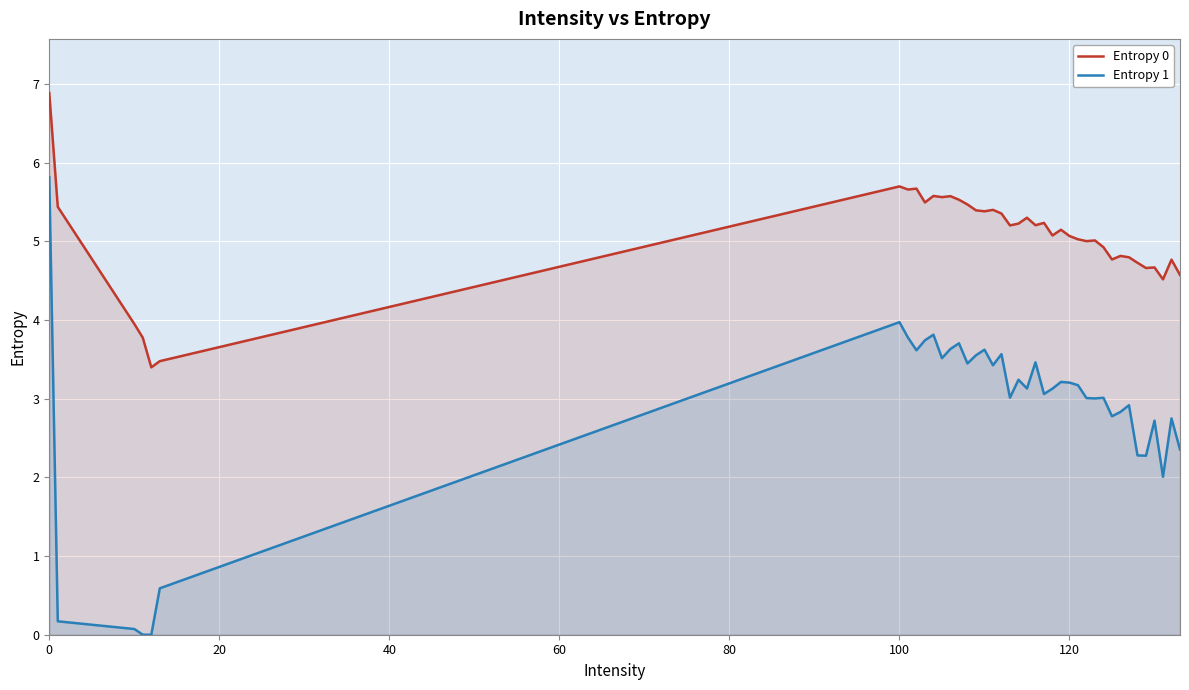

Which series has the largest total across all categories?

Entropy 0